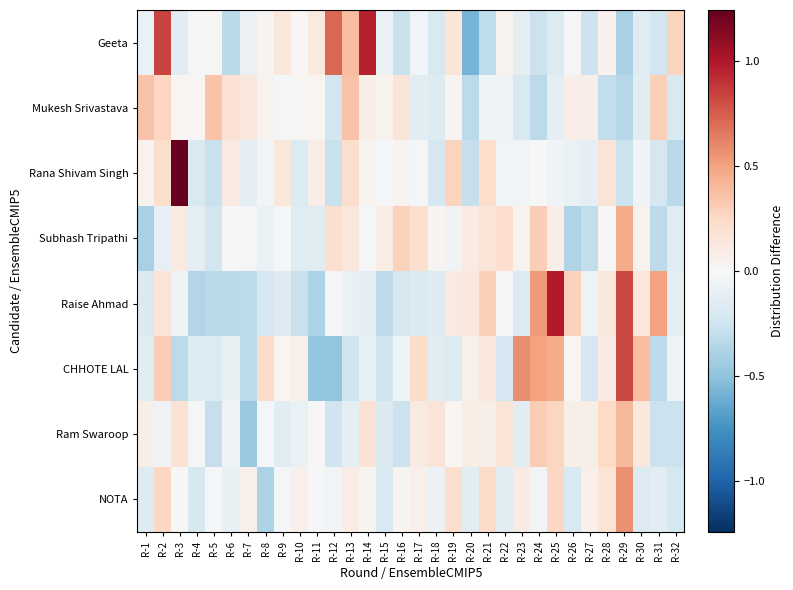

Which category has the highest value across all series?

R-3